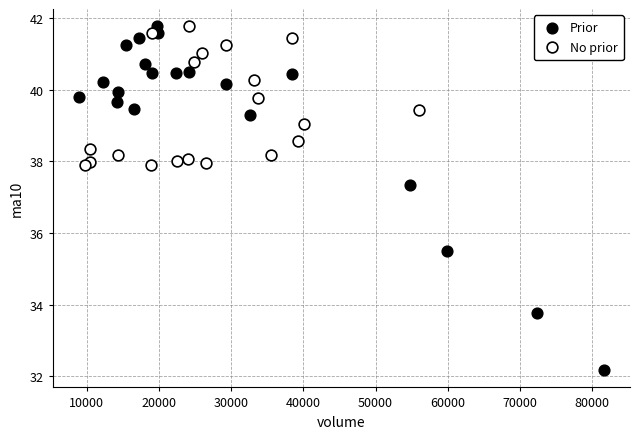

Which series has the largest Y range (max minus min)?

Prior